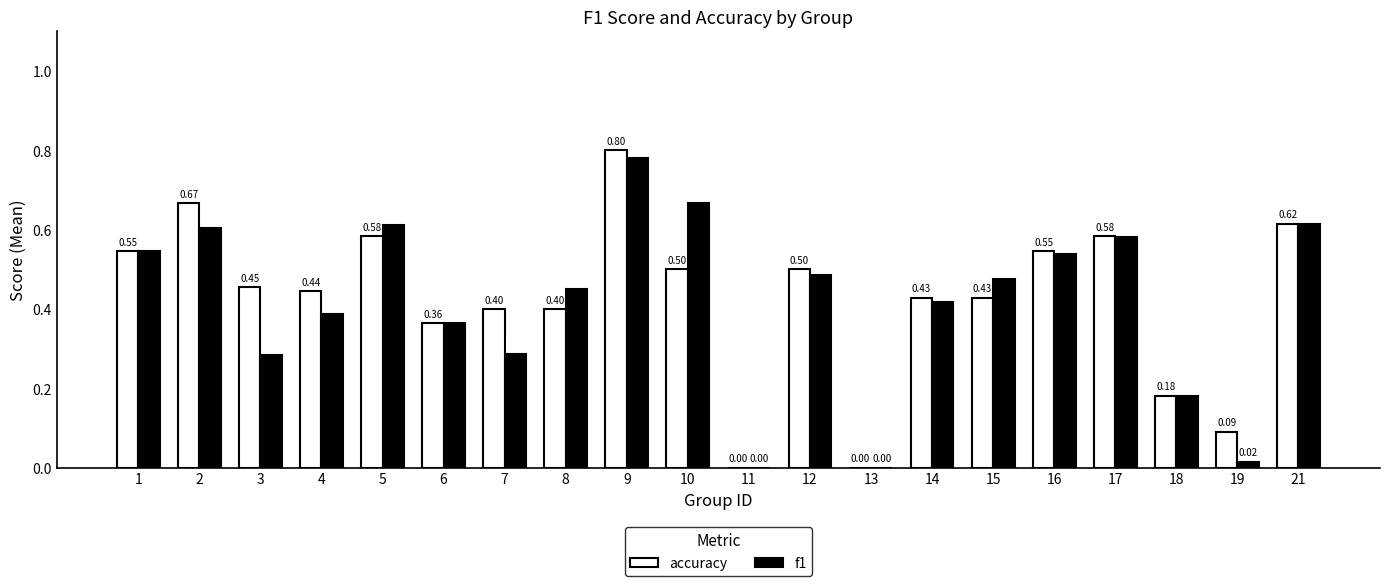

Which series has the largest range (max minus min)?

accuracy